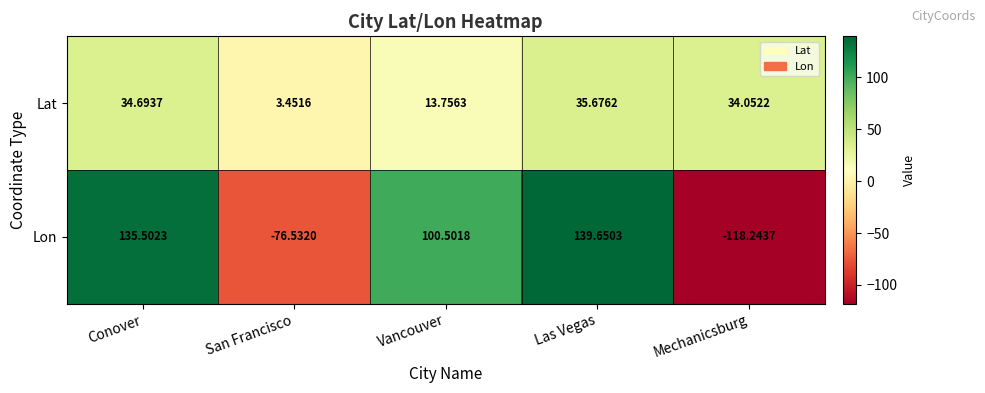

Which label corresponds to the largest value in the chart?

Las Vegas